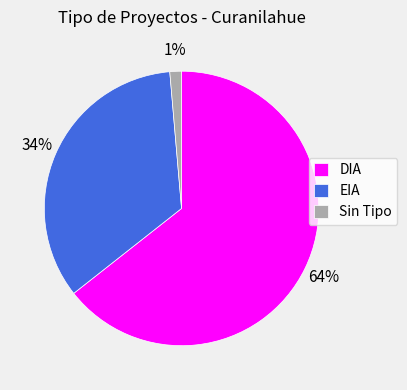

Rank the categories by value from highest to lowest.

DIA, EIA, Sin Tipo